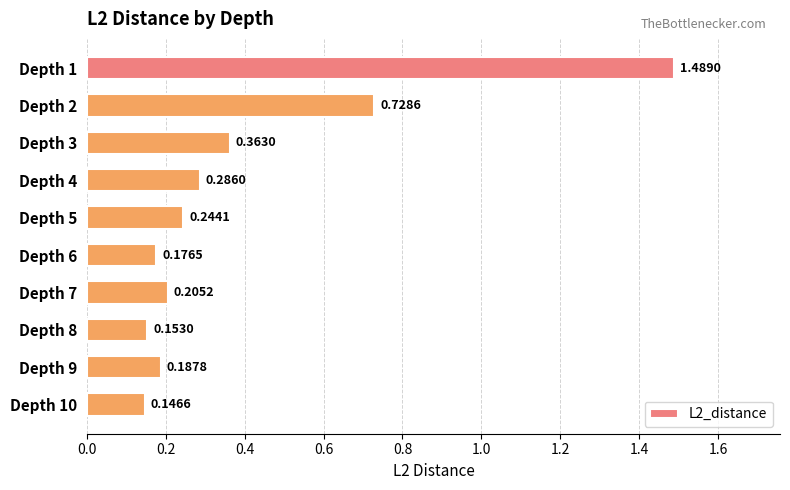

What is the sum of all values?

4.0